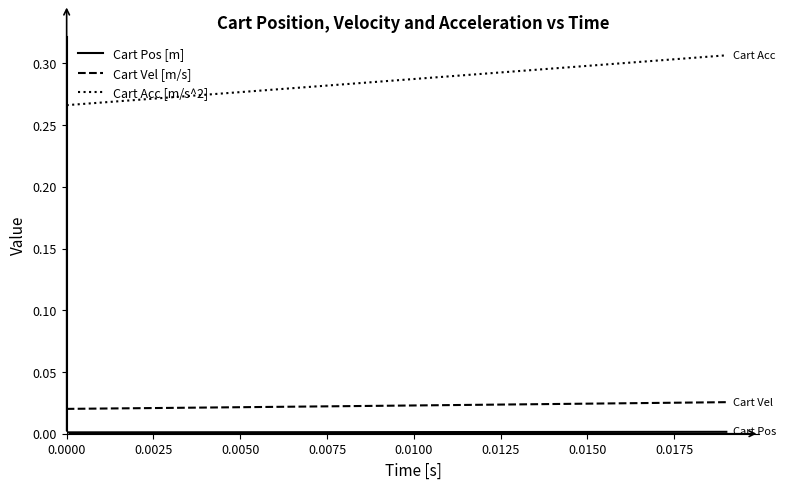

Which series has the largest total across all categories?

Cart Acc [m/s^2]